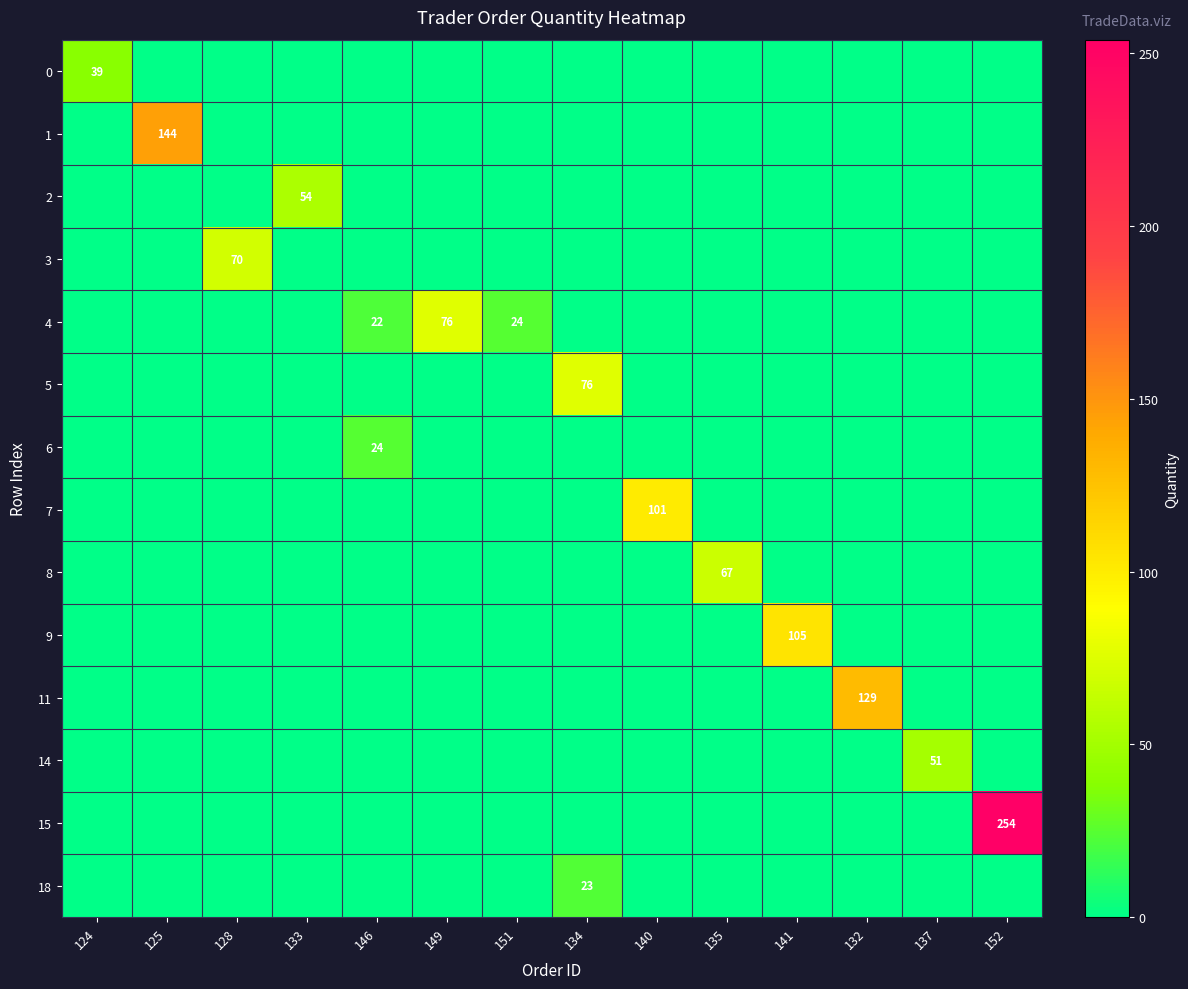

The value of 11 at 132 is 129. True or false?

True